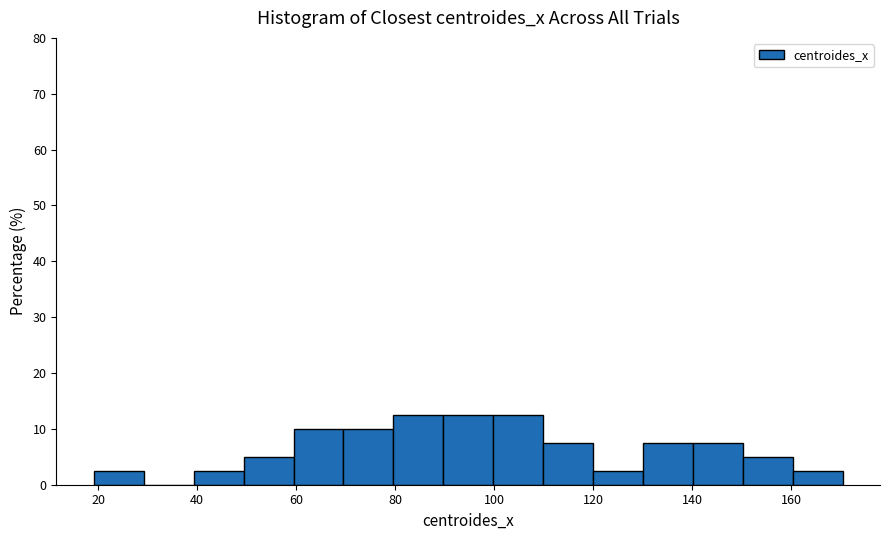

Reading left to right, transcribe this chart: for each bar, give the range it covers on the x-axis and its height. Neither the bar edges nor the heights are printed on the chart, so give them approximately, as read against the axes.

20 to 30: 3
30 to 40: 0
40 to 50: 3
50 to 60: 5
60 to 70: 10
70 to 80: 10
80 to 90: 13
90 to 100: 13
100 to 110: 13
110 to 120: 8
120 to 130: 3
130 to 140: 8
140 to 150: 8
150 to 160: 5
160 to 170: 3